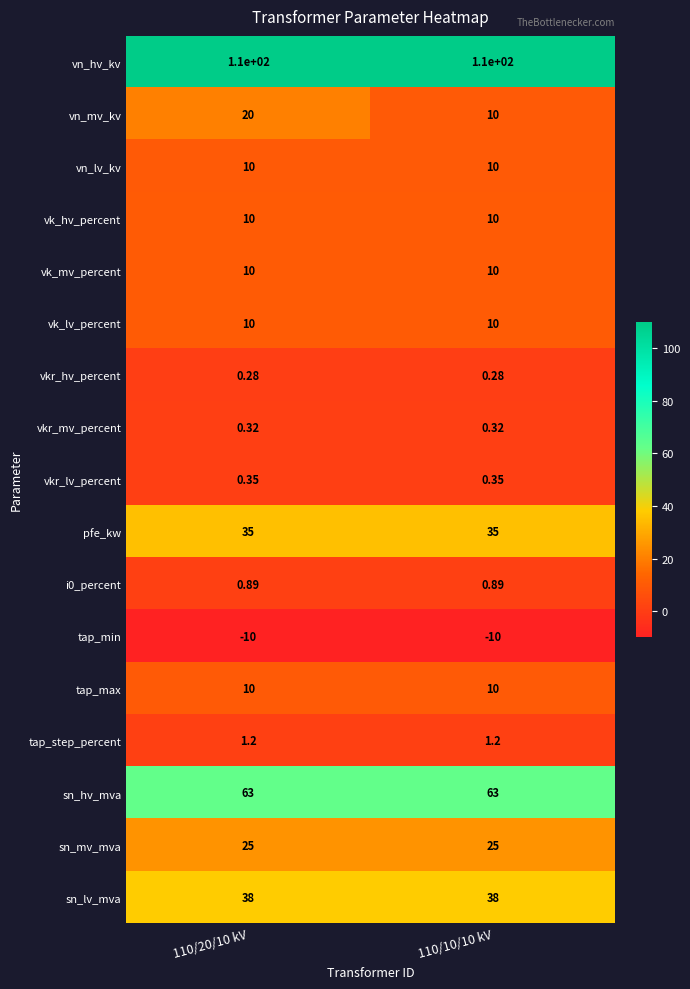

At which category is the sum across all series the highest?

110/20/10 kV